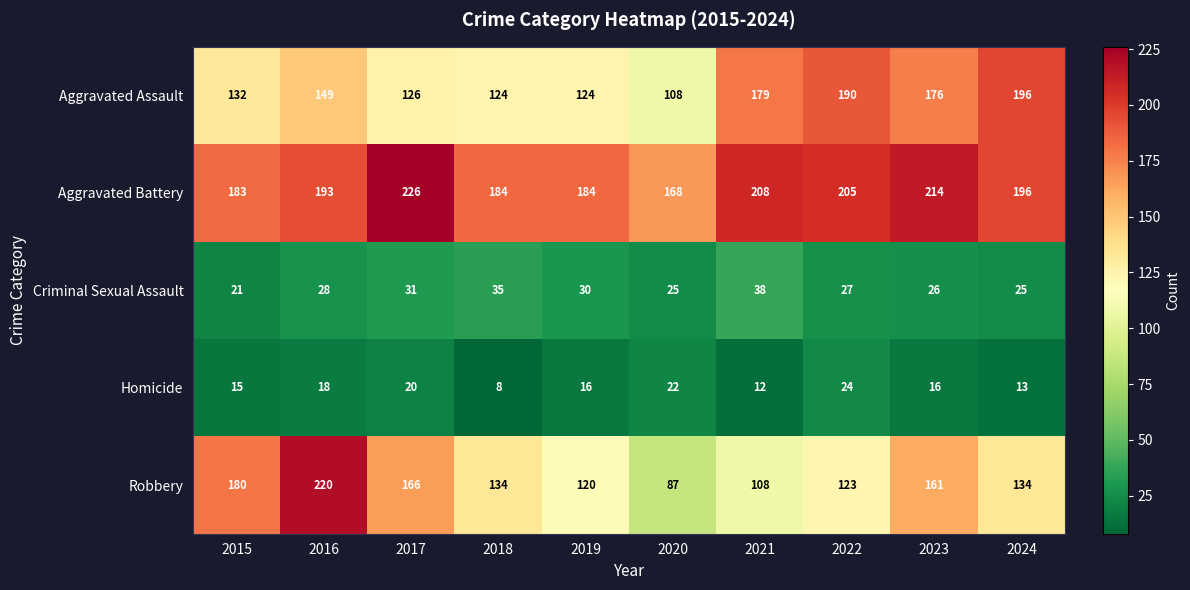

What is the difference between the Aggravated Battery values at 2018 and 2022?

21